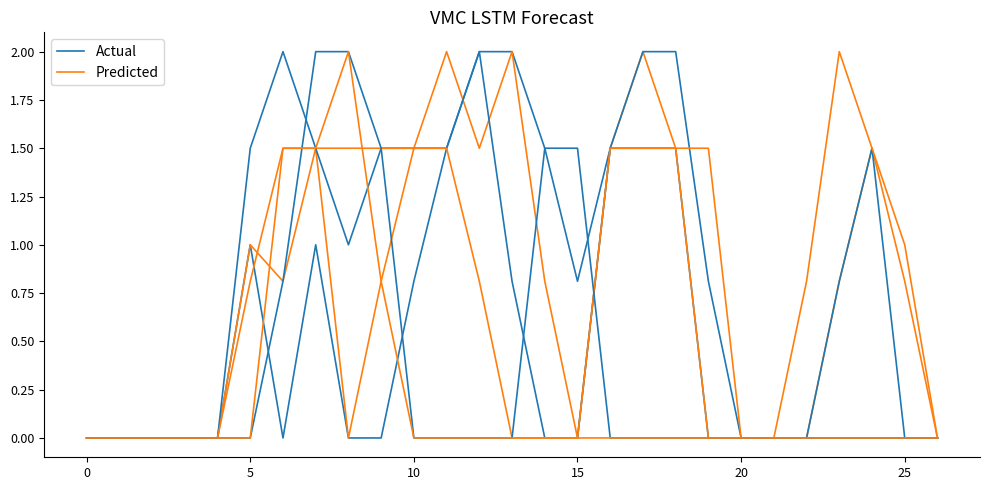

Which has a higher value, 11 or 16?

11